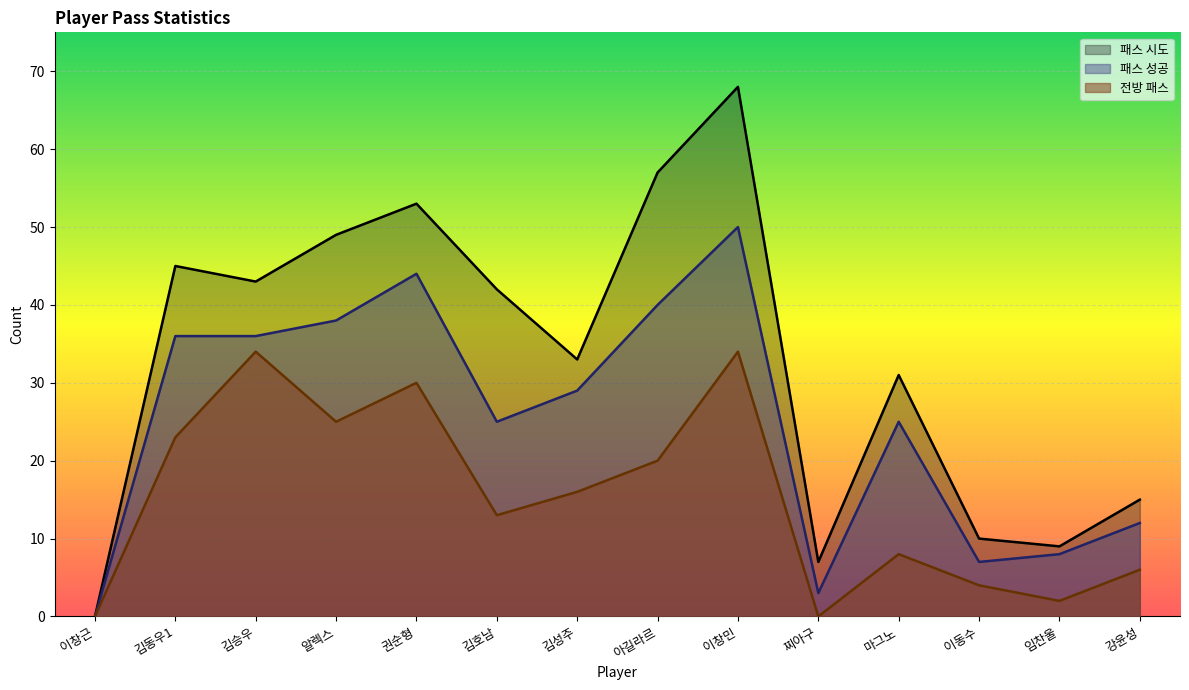

What is the difference between the maximum and minimum values in the 패스 시도 series?

68